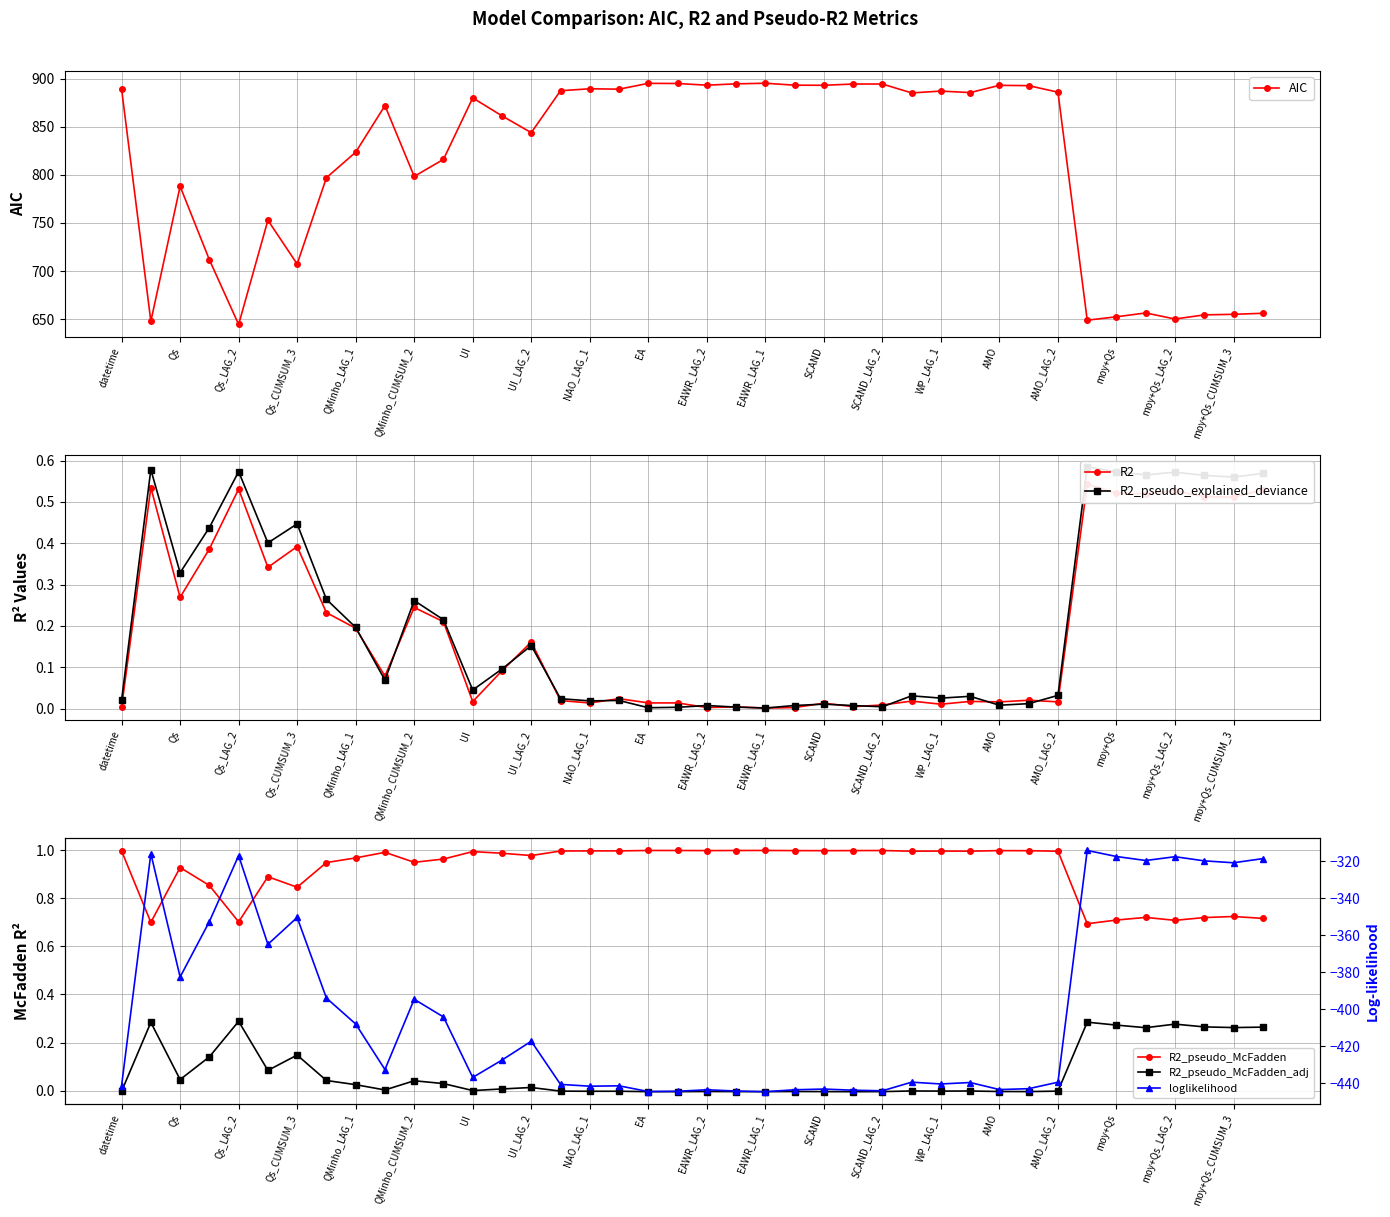

Which series has the largest range (max minus min)?

AIC